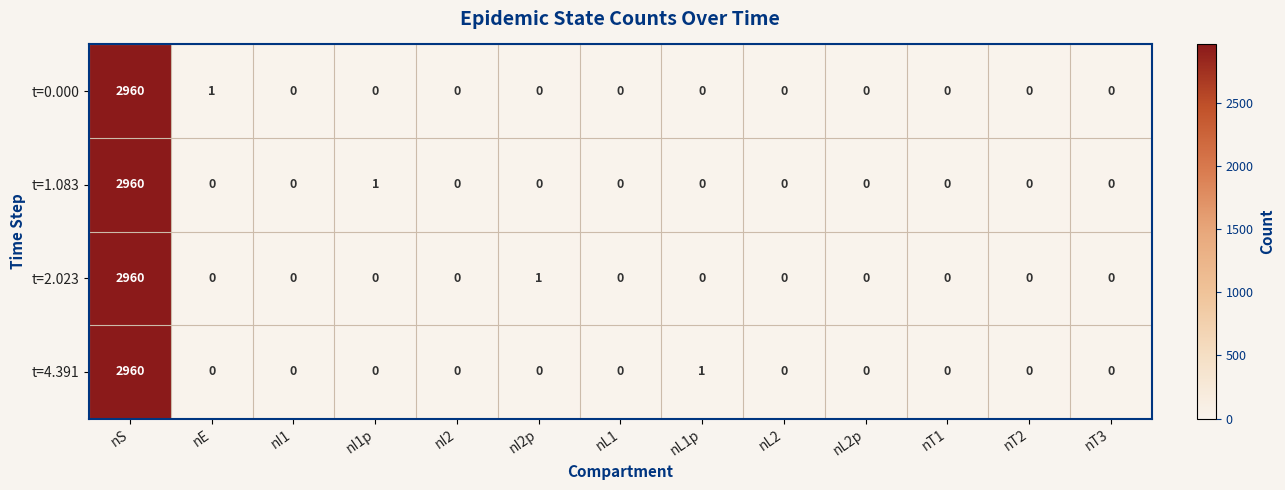

How many categories are shown in the chart?

13